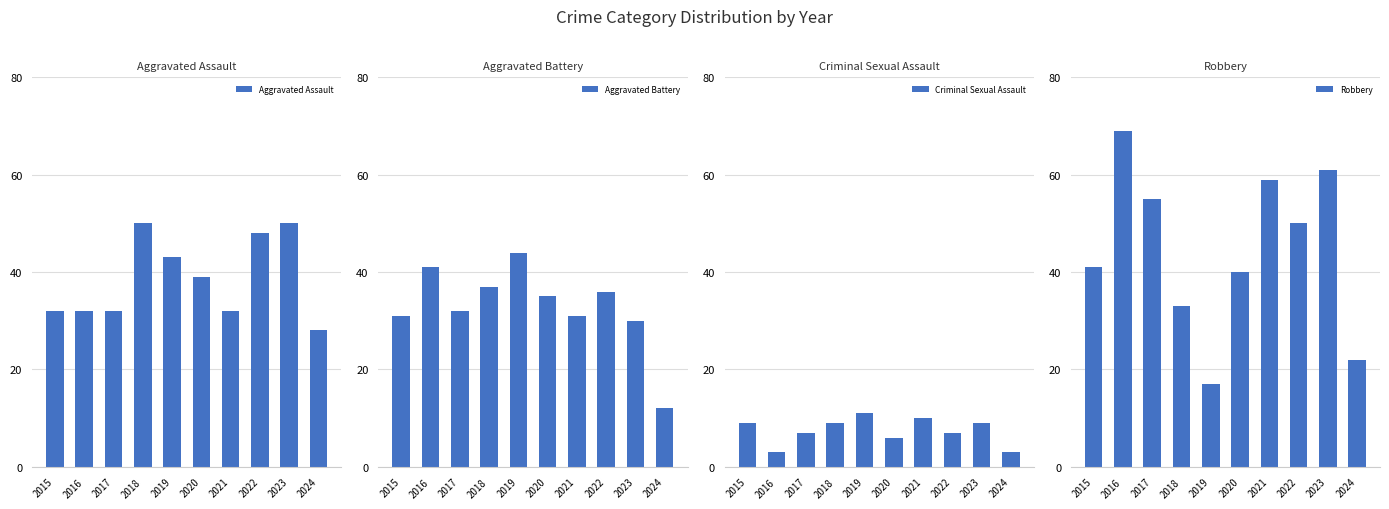

How many data points in Aggravated Assault are less than 39?

5